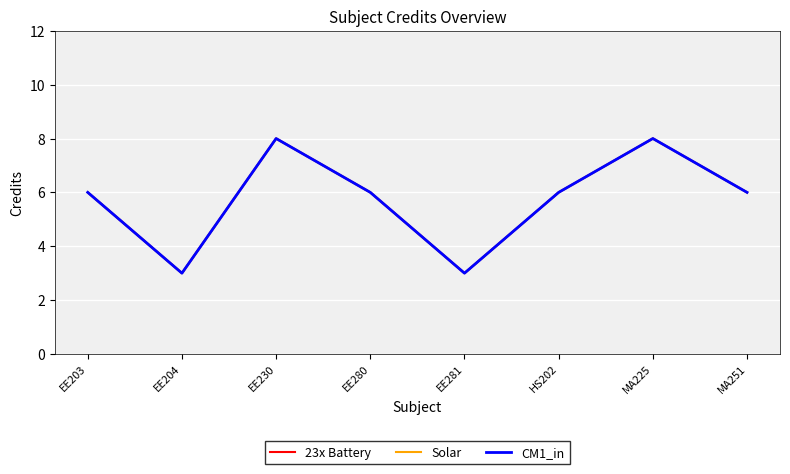

What is the maximum value shown in the chart?

8